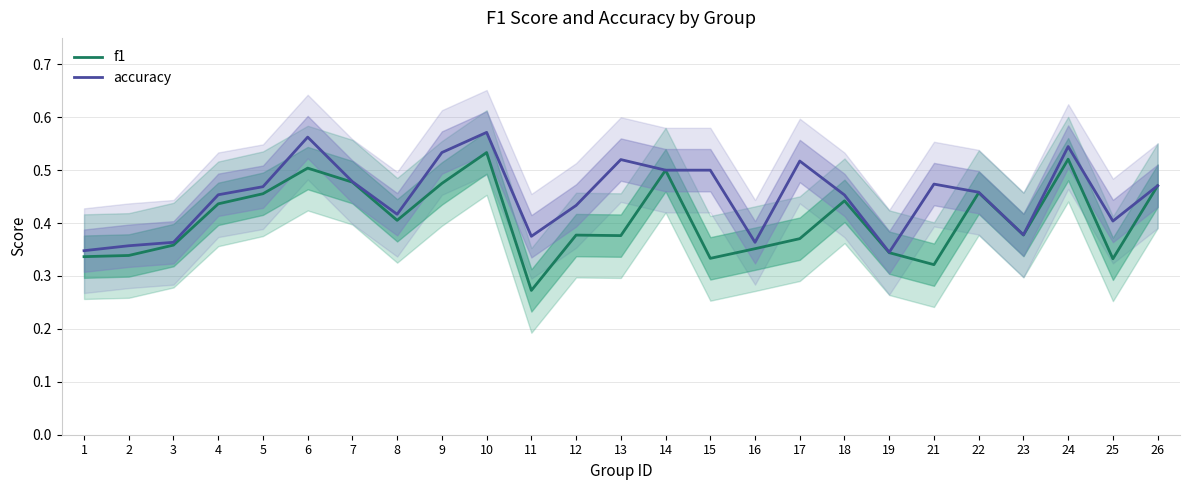

Which category has the highest value across all series?

10